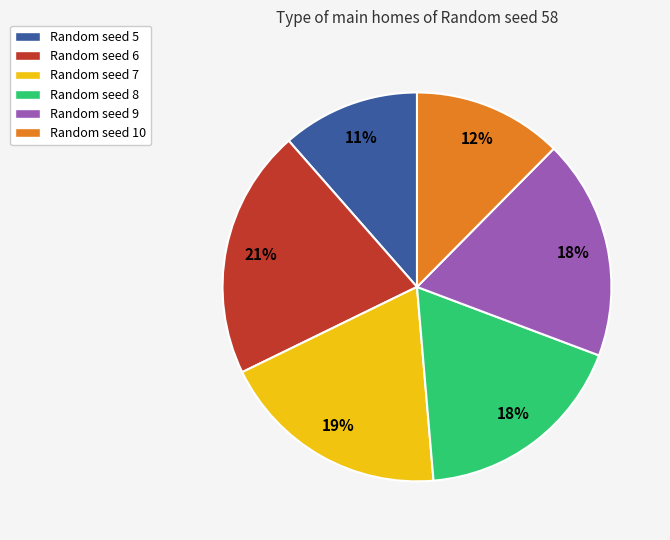

To the nearest percent, what is the combined percentage of Random seed 8 and Random seed 7?

37%